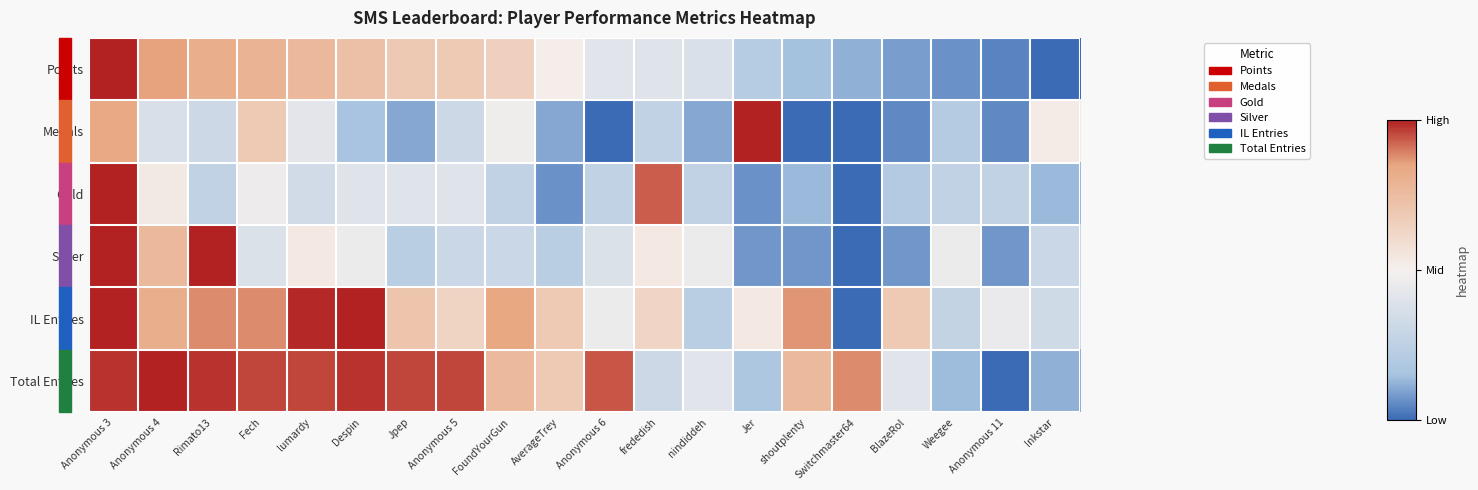

Reading right to left, extract all data points from this chart.

Points: Inkstar=-1.0	Anonymous 11=-0.9	Weegee=-0.9	BlazeRol=-0.8	Switchmaster64=-0.8	shoutplenty=-0.7	Jer=-0.6	nindiddeh=-0.2	frededish=-0.2	Anonymous 6=-0.2	AverageTrey=0.0	FoundYourGun=0.3	Anonymous 5=0.4	Jpep=0.4	Despin=0.5	lumardy=0.5	Fech=0.6	Rimato13=0.6	Anonymous 4=0.7	Anonymous 3=1.0
Medals: Inkstar=0.1	Anonymous 11=-0.9	Weegee=-0.6	BlazeRol=-0.9	Switchmaster64=-1.0	shoutplenty=-1.0	Jer=1.0	nindiddeh=-0.8	frededish=-0.5	Anonymous 6=-1.0	AverageTrey=-0.8	FoundYourGun=-0.1	Anonymous 5=-0.4	Jpep=-0.8	Despin=-0.7	lumardy=-0.2	Fech=0.4	Rimato13=-0.4	Anonymous 4=-0.3	Anonymous 3=0.7
Gold: Inkstar=-0.7	Anonymous 11=-0.5	Weegee=-0.5	BlazeRol=-0.6	Switchmaster64=-1.0	shoutplenty=-0.7	Jer=-0.9	nindiddeh=-0.5	frededish=0.9	Anonymous 6=-0.5	AverageTrey=-0.9	FoundYourGun=-0.5	Anonymous 5=-0.2	Jpep=-0.2	Despin=-0.2	lumardy=-0.3	Fech=-0.1	Rimato13=-0.5	Anonymous 4=0.1	Anonymous 3=1.0
Silver: Inkstar=-0.4	Anonymous 11=-0.8	Weegee=-0.1	BlazeRol=-0.8	Switchmaster64=-1.0	shoutplenty=-0.8	Jer=-0.8	nindiddeh=-0.1	frededish=0.1	Anonymous 6=-0.2	AverageTrey=-0.5	FoundYourGun=-0.4	Anonymous 5=-0.4	Jpep=-0.5	Despin=-0.1	lumardy=0.1	Fech=-0.2	Rimato13=1.0	Anonymous 4=0.5	Anonymous 3=1.0
IL Entries: Inkstar=-0.3	Anonymous 11=-0.1	Weegee=-0.5	BlazeRol=0.4	Switchmaster64=-1.0	shoutplenty=0.7	Jer=0.1	nindiddeh=-0.5	frededish=0.3	Anonymous 6=-0.1	AverageTrey=0.4	FoundYourGun=0.7	Anonymous 5=0.3	Jpep=0.4	Despin=1.0	lumardy=1.0	Fech=0.8	Rimato13=0.8	Anonymous 4=0.6	Anonymous 3=1.0
Total Entries: Inkstar=-0.8	Anonymous 11=-1.0	Weegee=-0.7	BlazeRol=-0.2	Switchmaster64=0.8	shoutplenty=0.5	Jer=-0.6	nindiddeh=-0.2	frededish=-0.4	Anonymous 6=0.9	AverageTrey=0.4	FoundYourGun=0.5	Anonymous 5=0.9	Jpep=0.9	Despin=1.0	lumardy=0.9	Fech=0.9	Rimato13=1.0	Anonymous 4=1.0	Anonymous 3=1.0